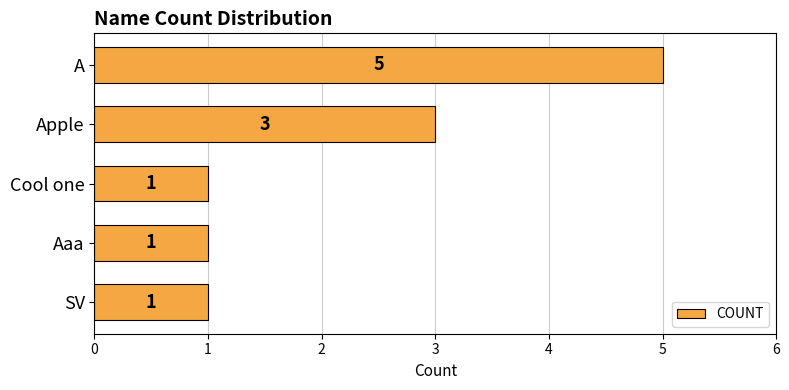

What is the change in value from A to Aaa?

-4